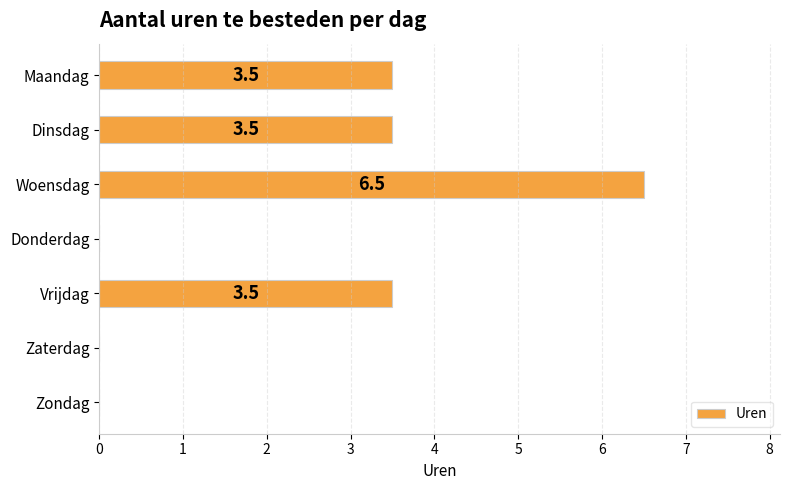

What is the sum of all values?

17.0